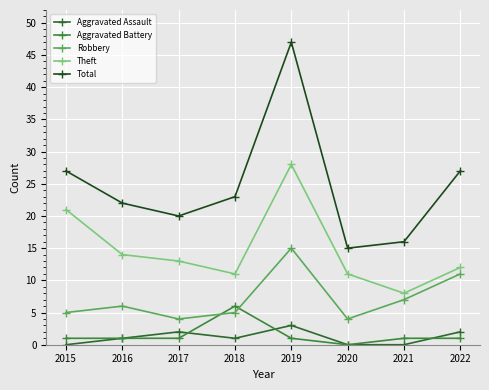

At which category does Robbery reach its first local valley?

2017